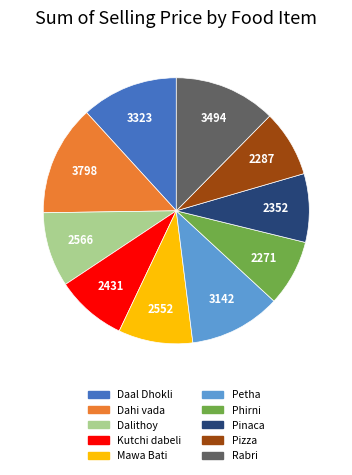

The Rabri slice represents 12% of the pie. True or false?

True